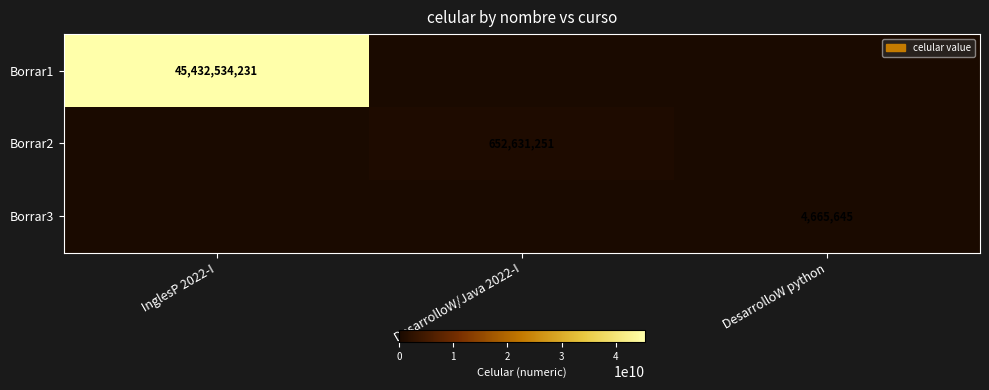

At how many categories does at least one series exceed 42339604124?

1